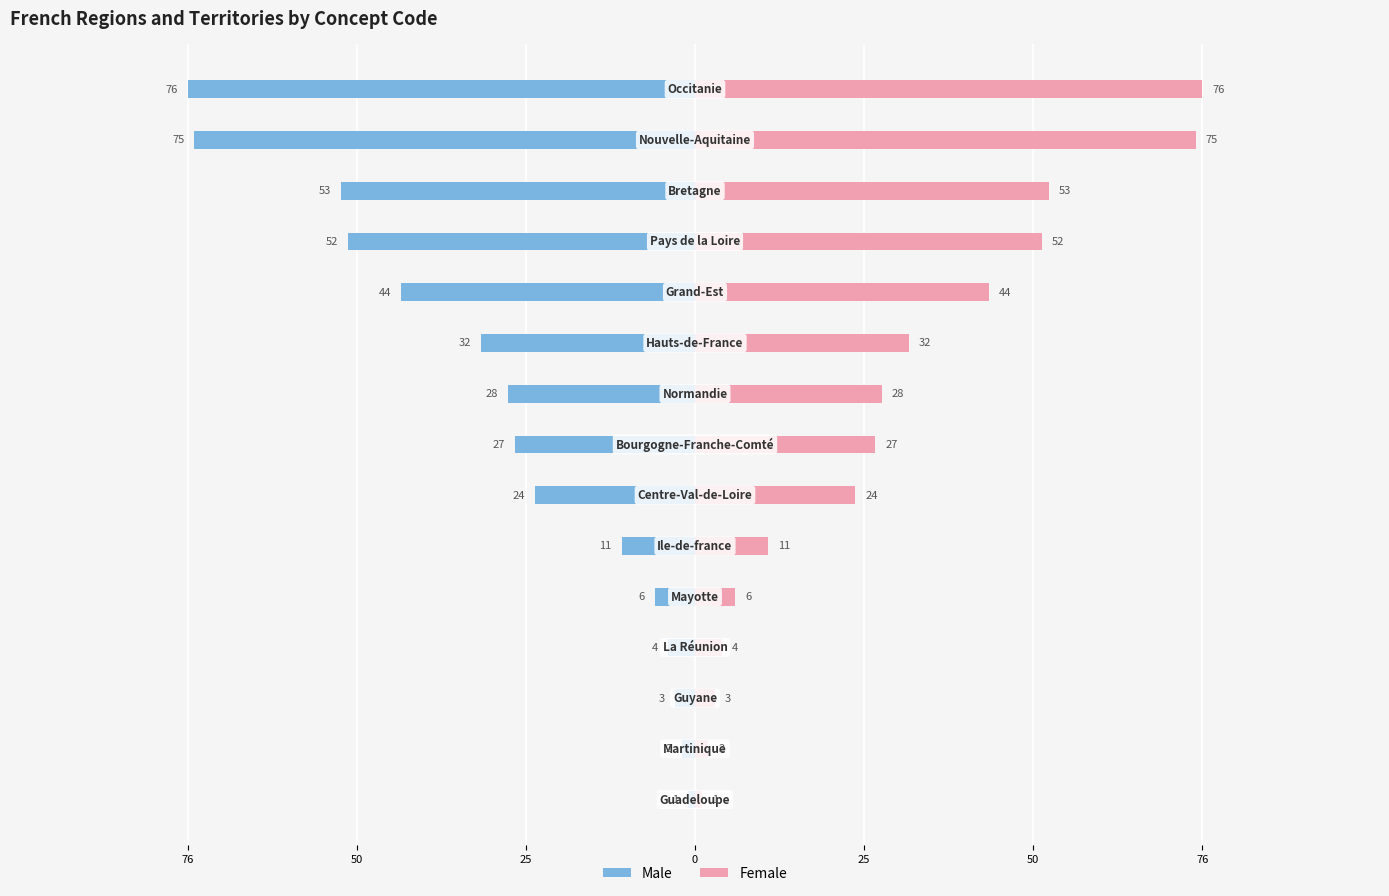

Does the chart contain any negative values?

Yes